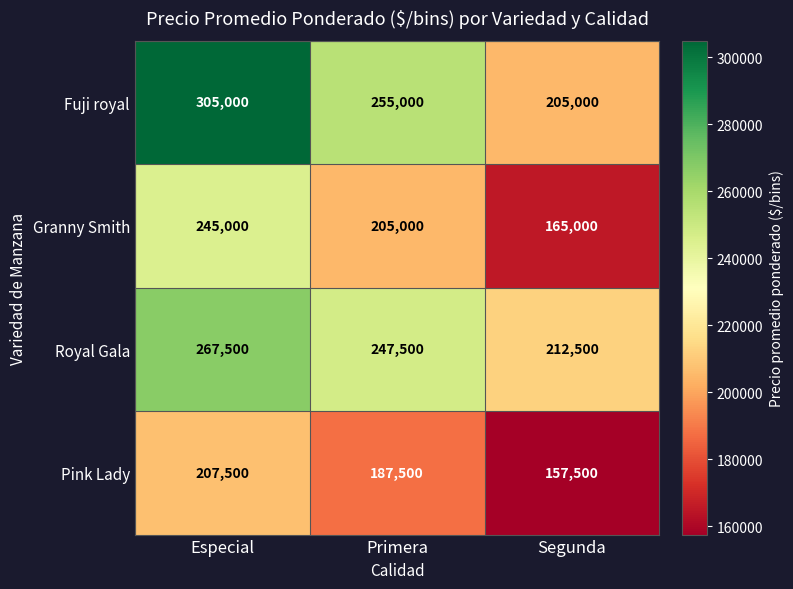

At which category does the chart reach its minimum across all series?

Segunda